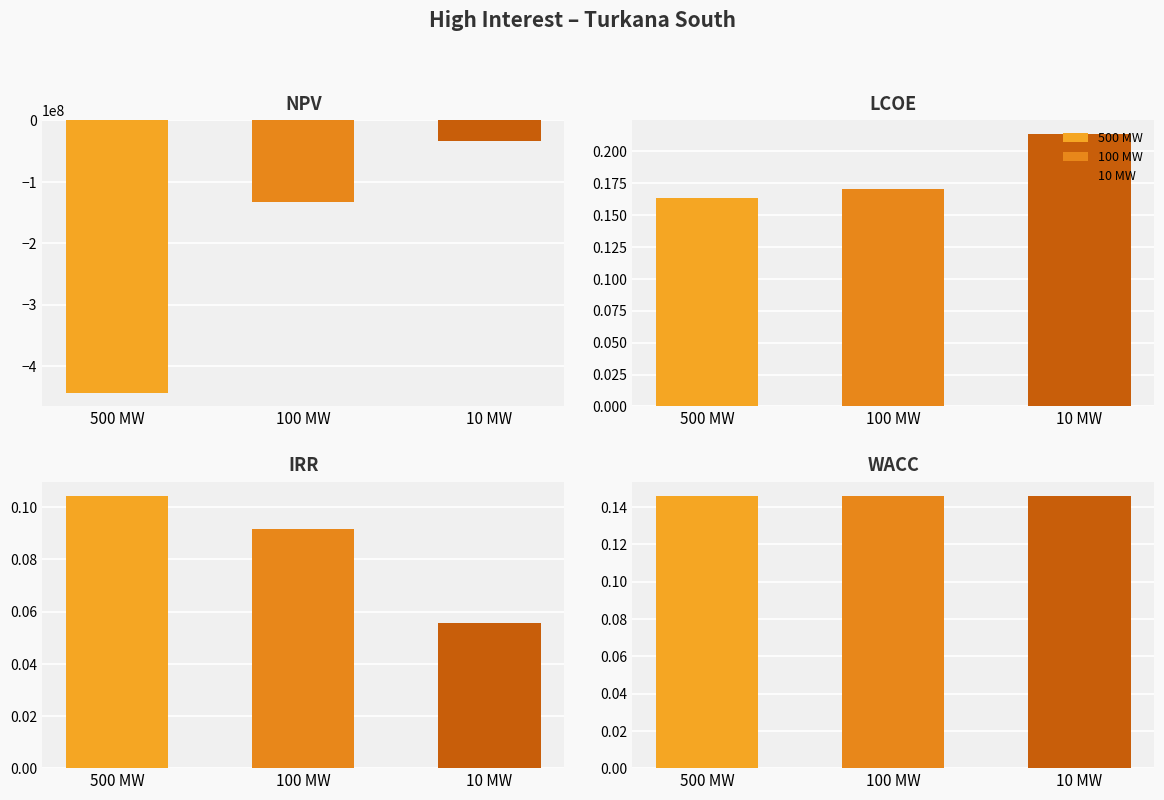

The 500 MW series shows 0.2 at WACC. True or false?

False